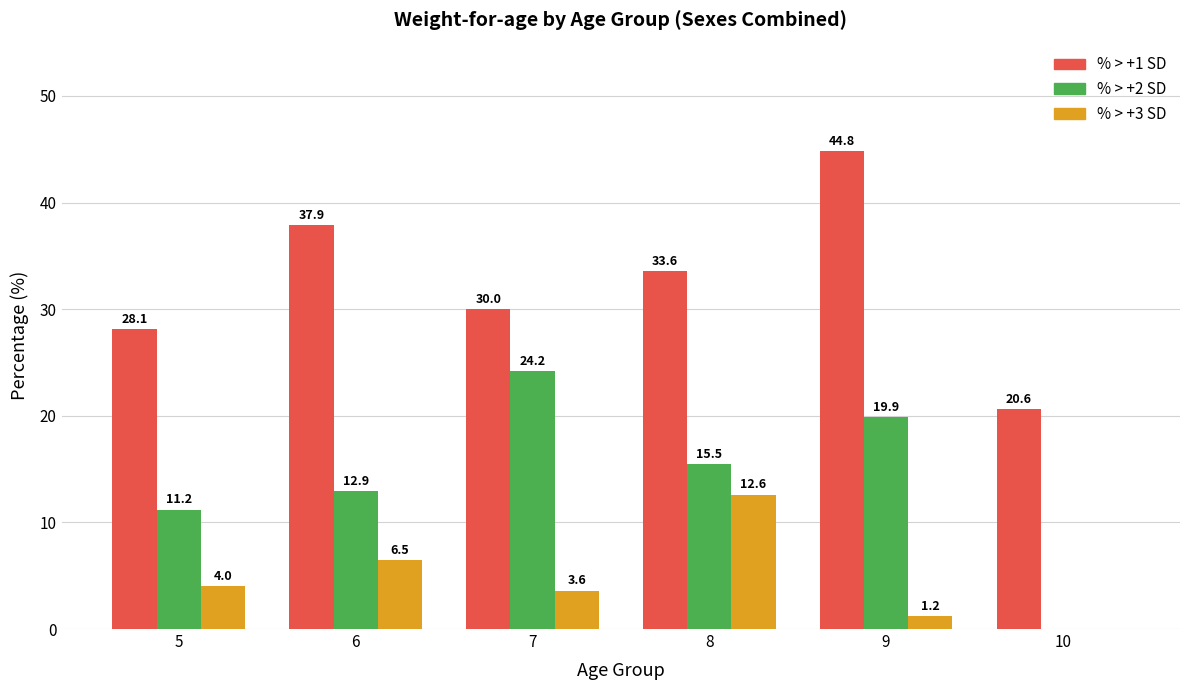

Count the number of categories in the chart.

6